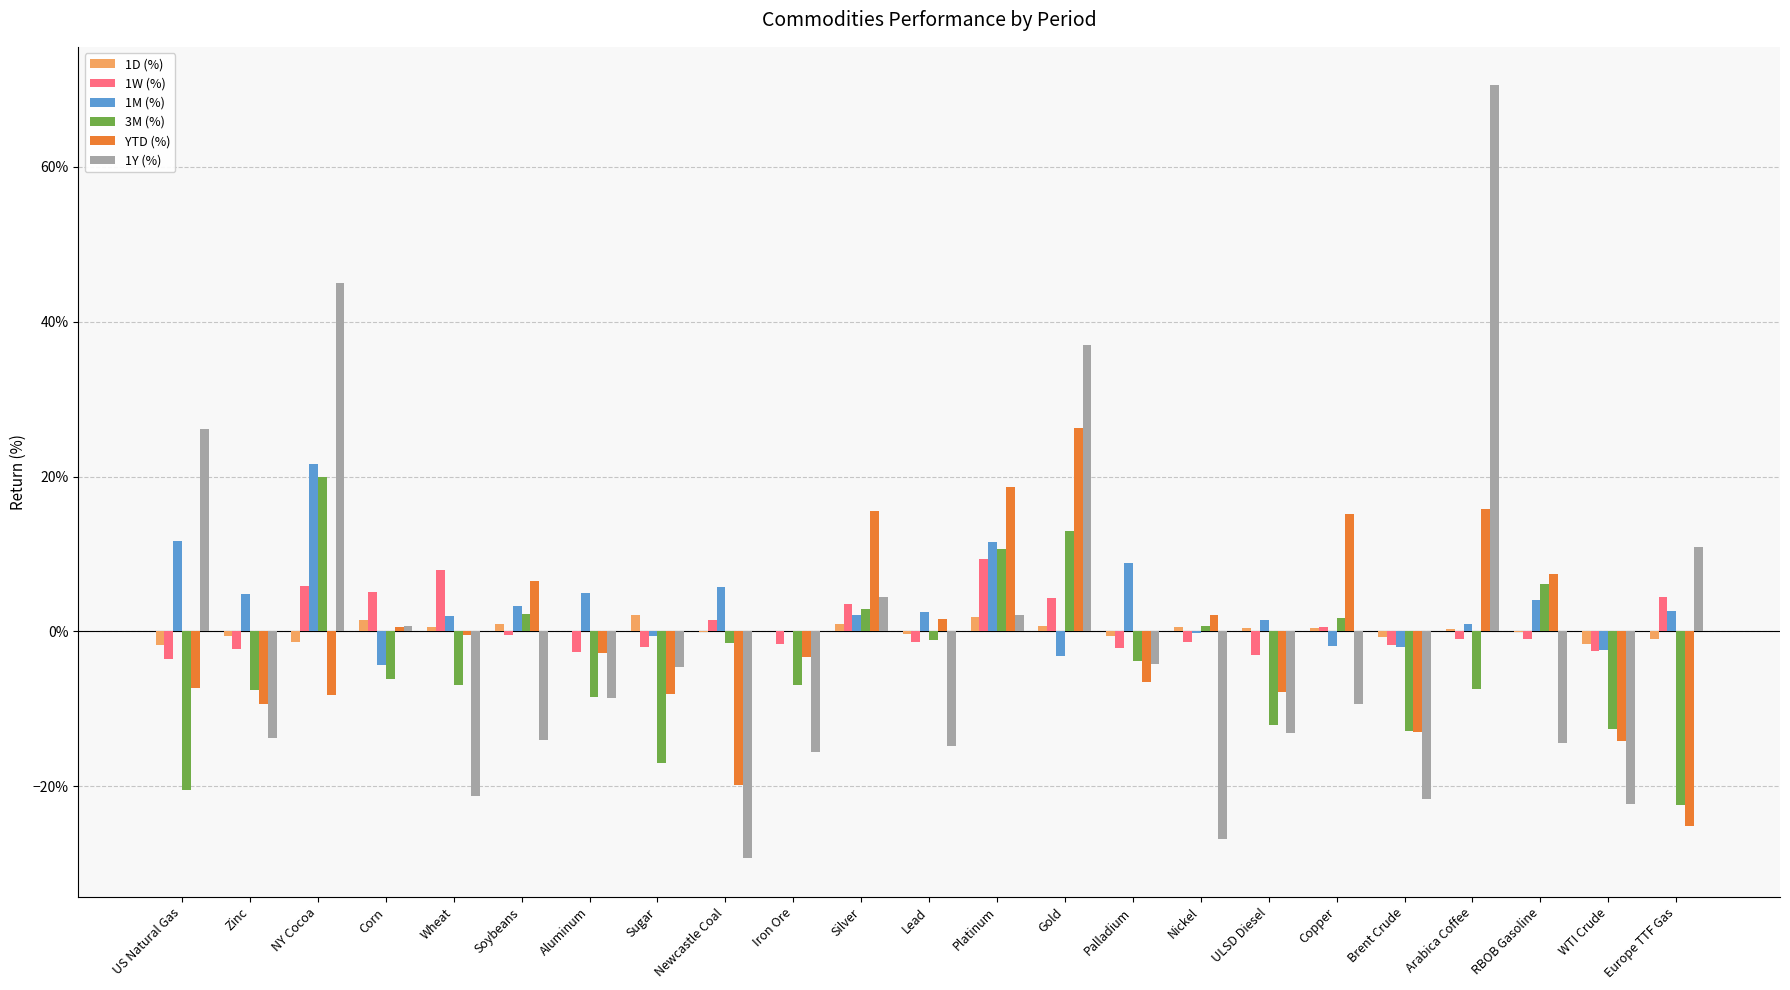

What are all the series names shown in the legend?

1D (%), 1W (%), 1M (%), 3M (%), YTD (%), 1Y (%)